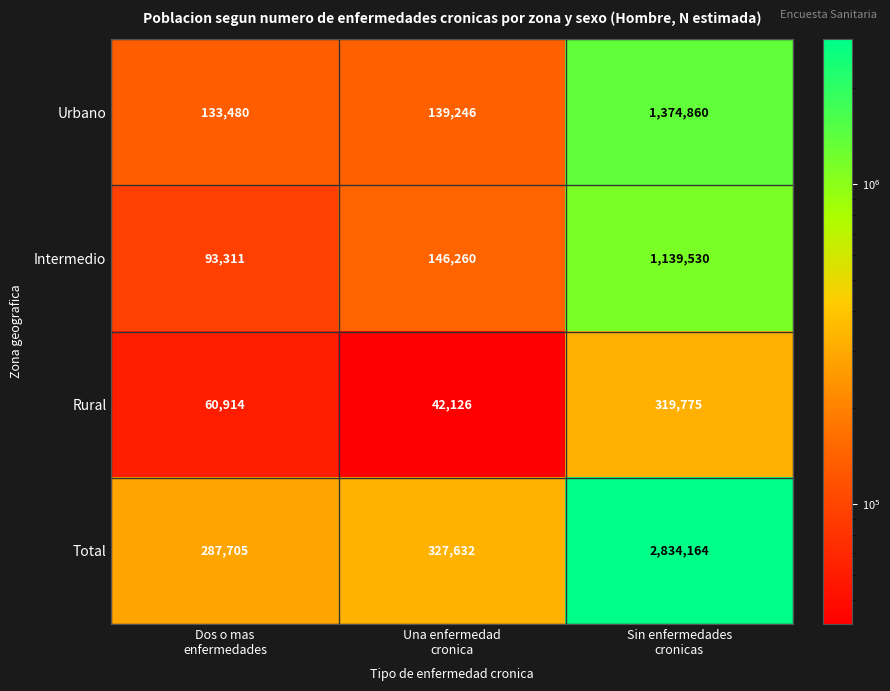

What is the lowest value of the Intermedio series?

93311